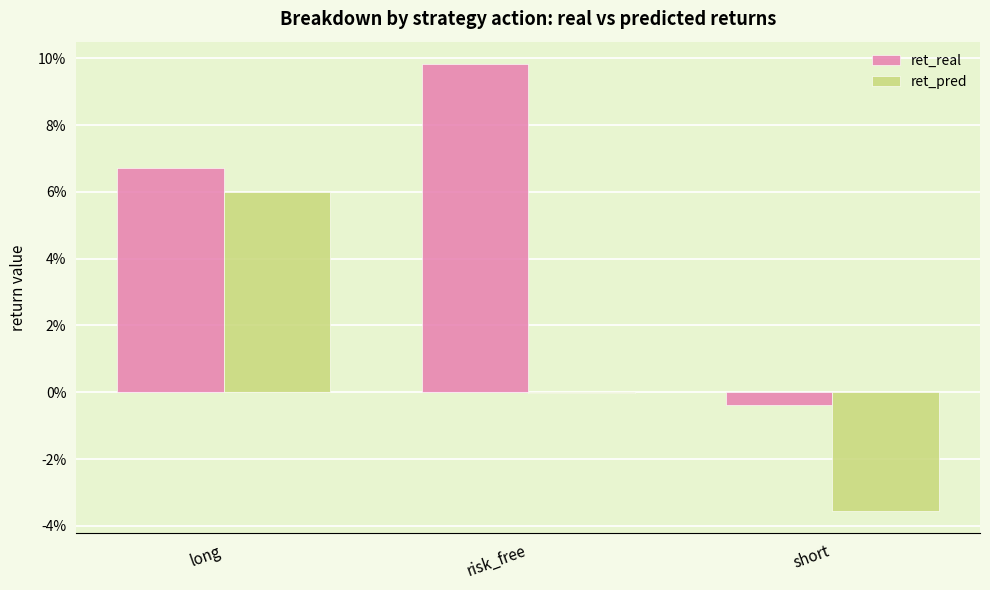

What is the label of the 1st bar from the right?

short